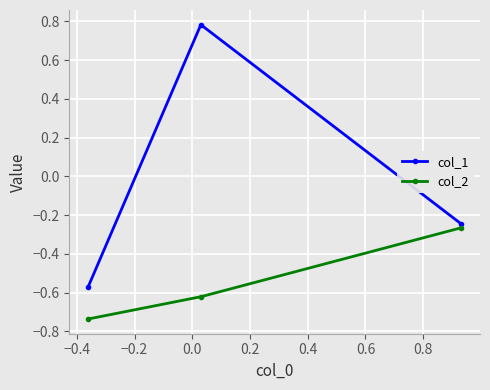

Which series has the largest range (max minus min)?

col_1